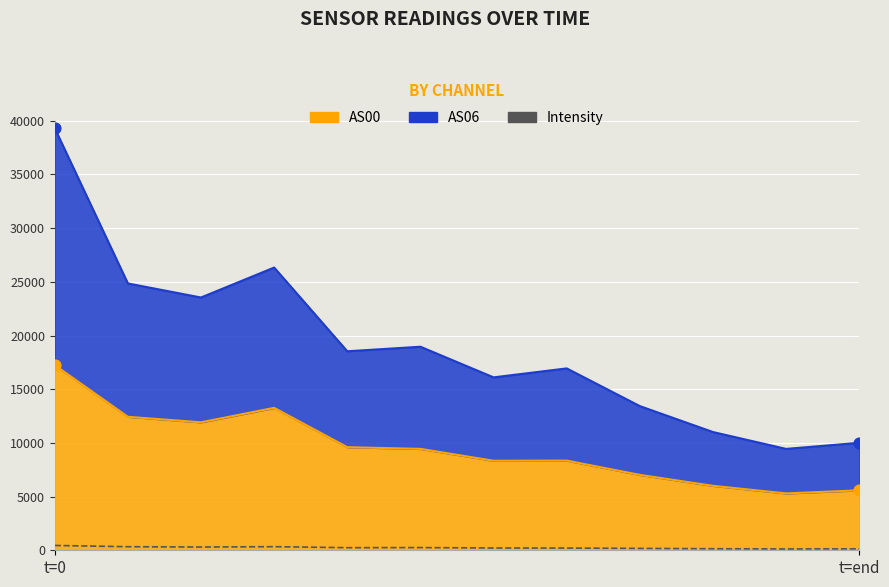

What is the ratio of the value at 2 to the value at 3?

0.9